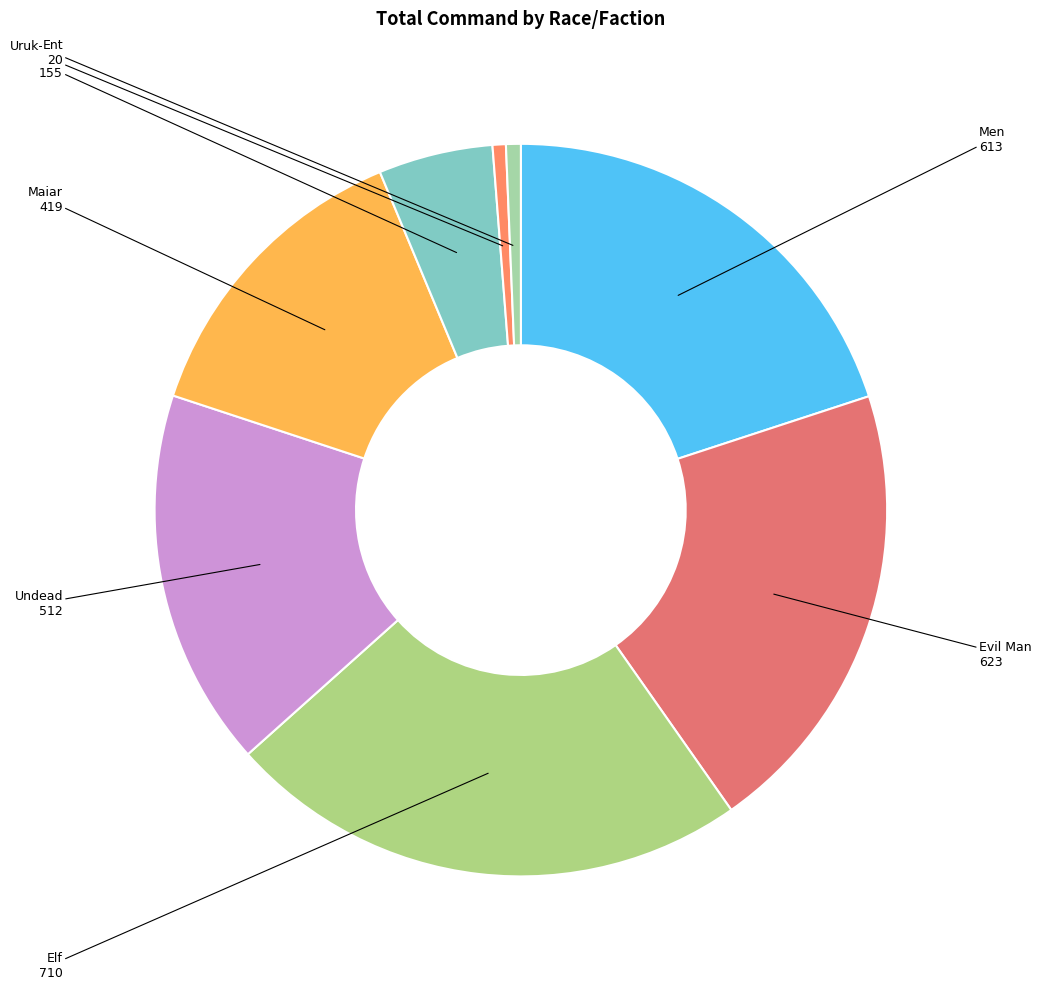

Combined, do Uruk-hai and Evil Man account for over 50%?

No